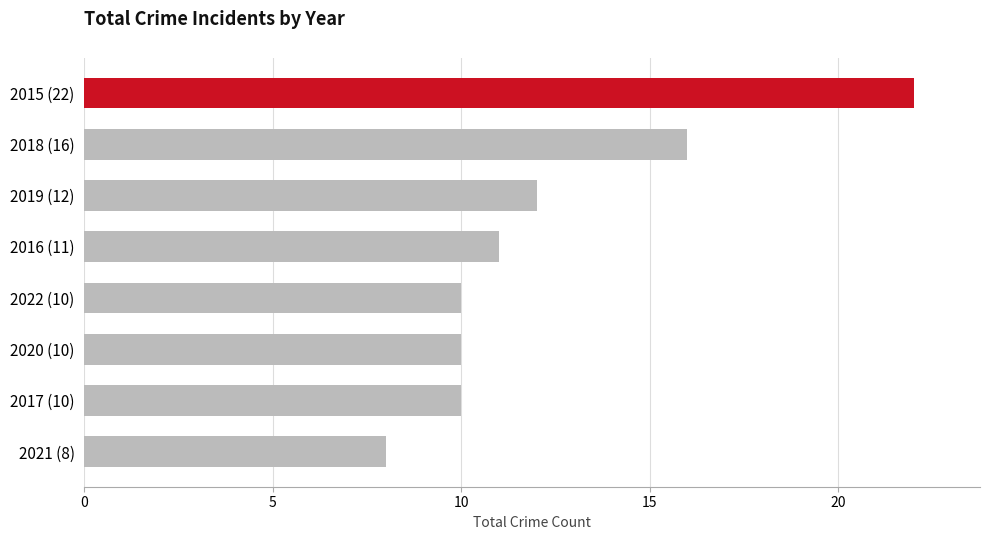

Approximately how many times larger is the value at 2017 (10) compared to 2016 (11)?

0.9